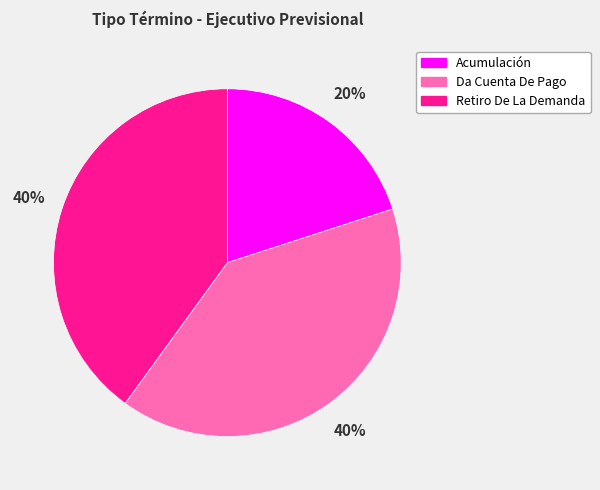

To the nearest percent, what is the difference between the largest and smallest slice percentages?

20%